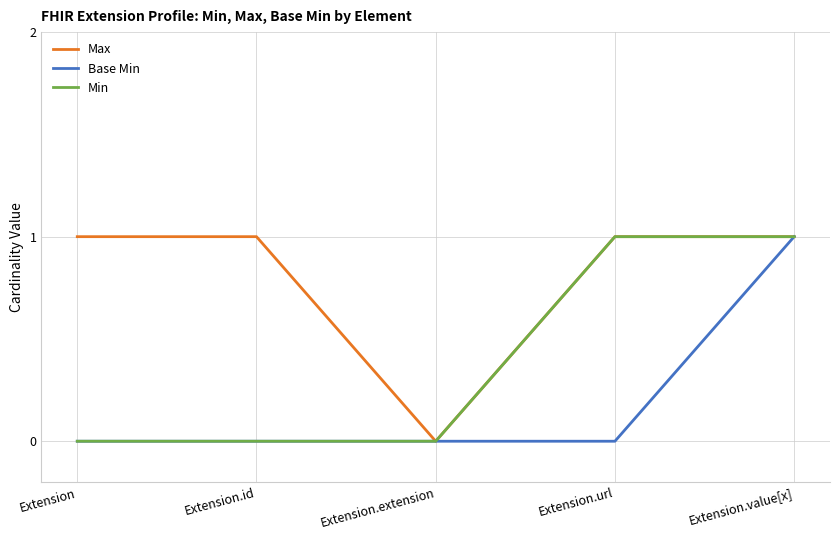

Which series changed the most between Extension.id and Extension.extension?

Max